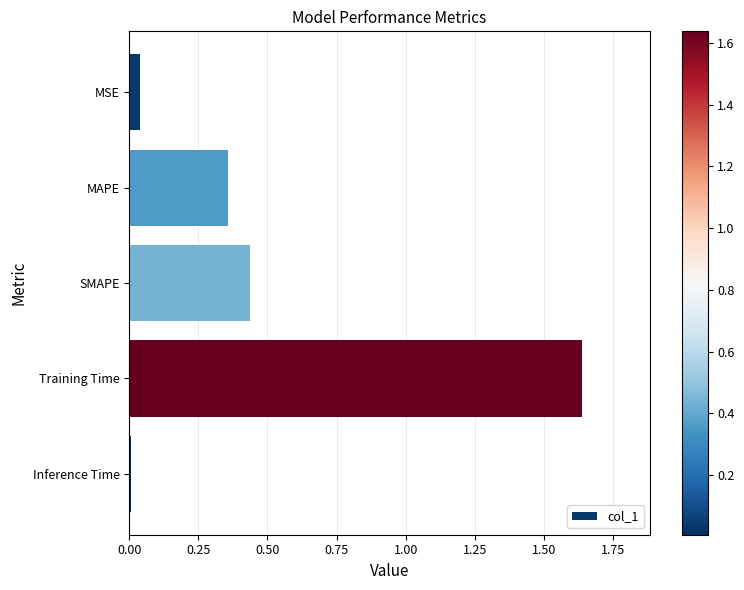

How many bars are there in total?

5